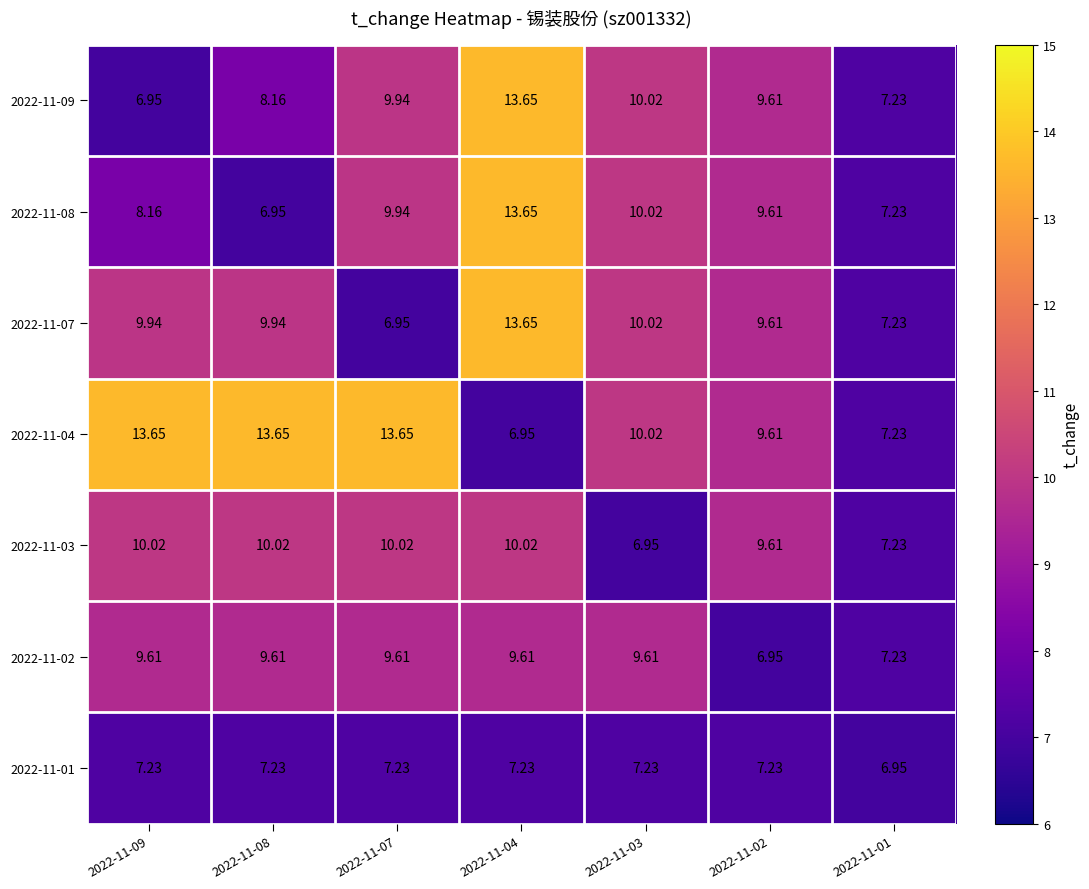

Count the number of categories in the chart.

7